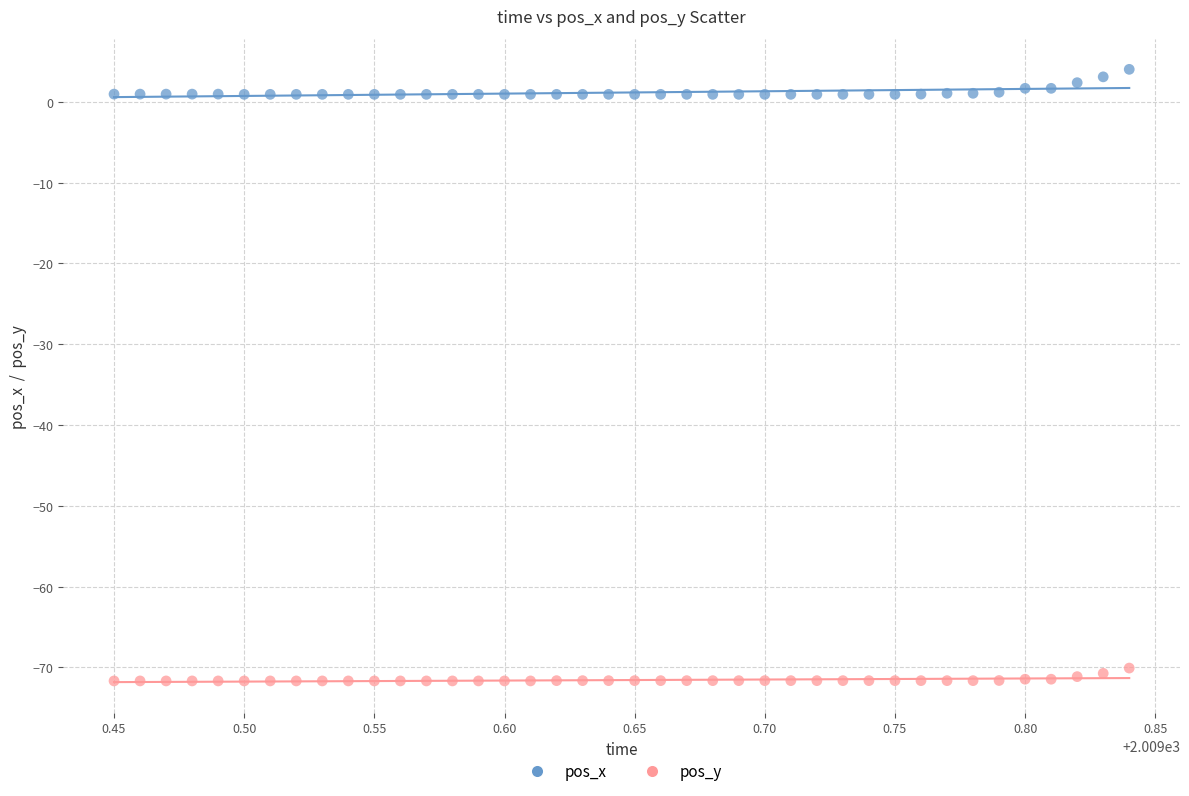

Across all data points, what is the range of Y values (max minus min)?

75.7